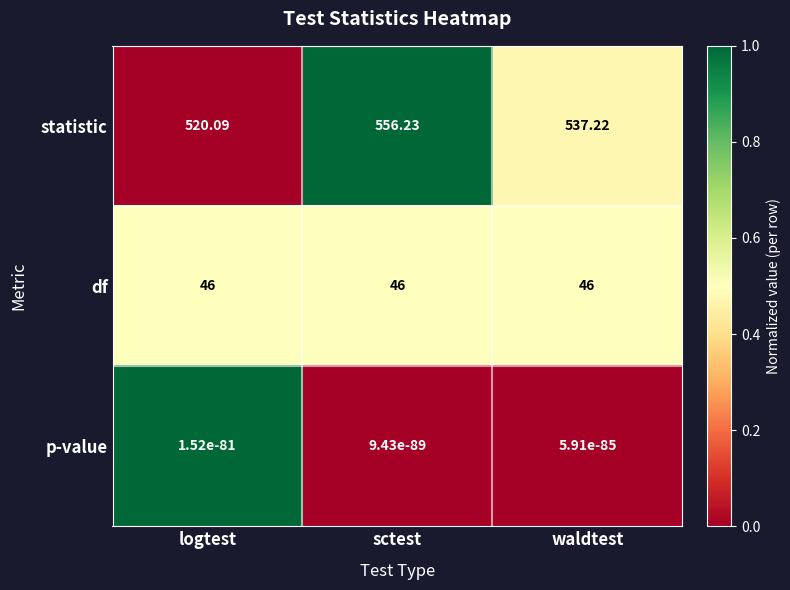

What is the total value across all series at logtest?

566.1